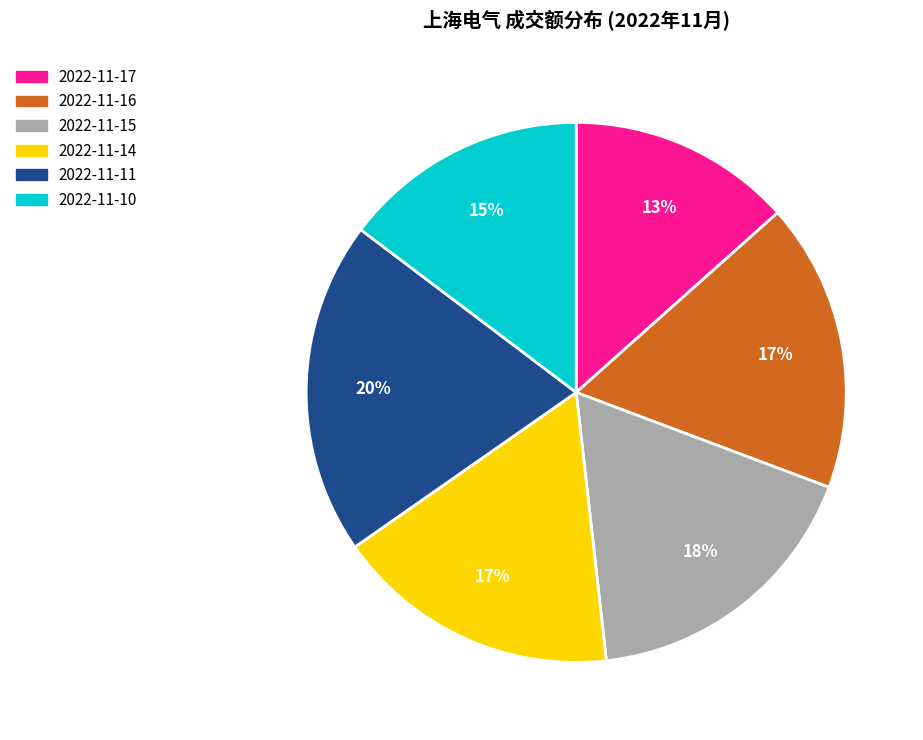

The 2022-11-15 slice represents 18% of the pie. True or false?

True